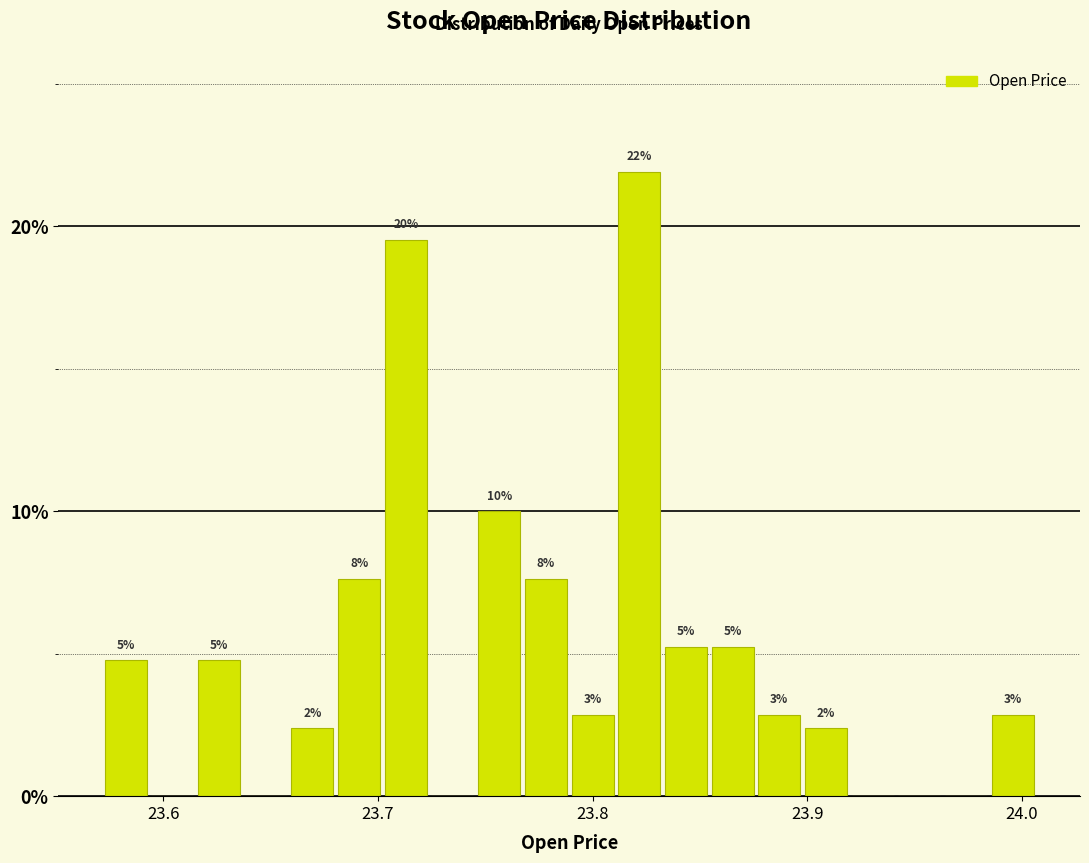

Around what value on the x-axis is the tallest bar? Give the approximate position of its centre, as read against the axis.

23.82